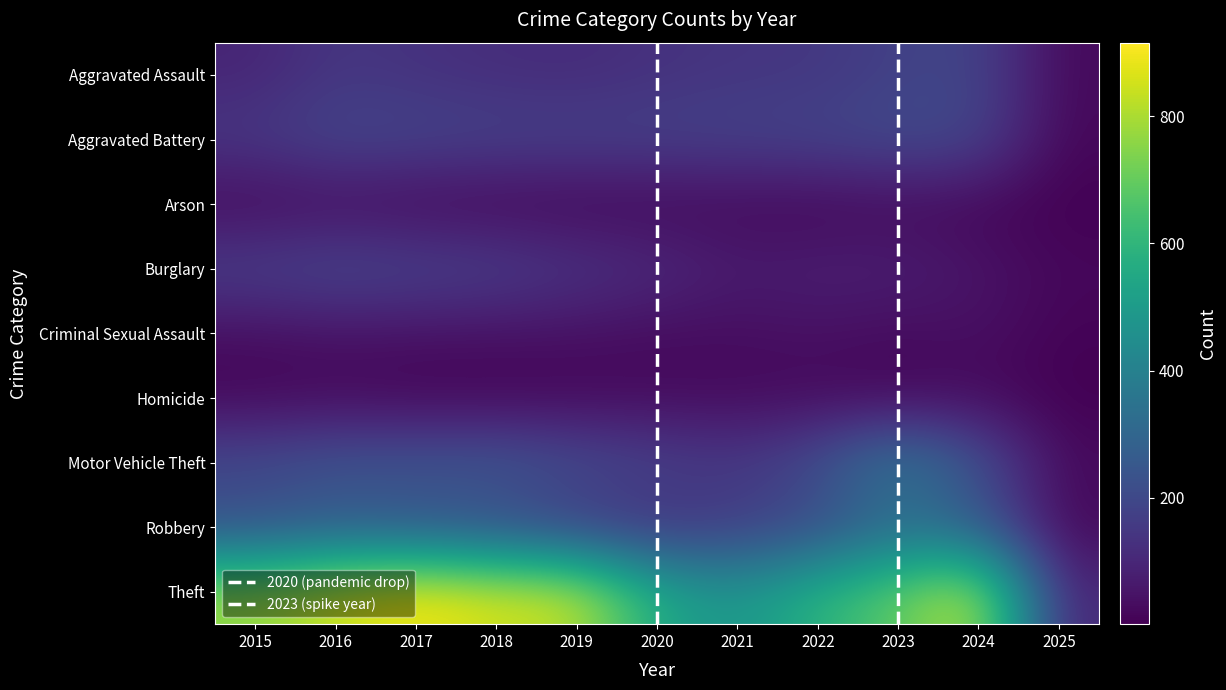

What is the maximum value shown in the chart?

916